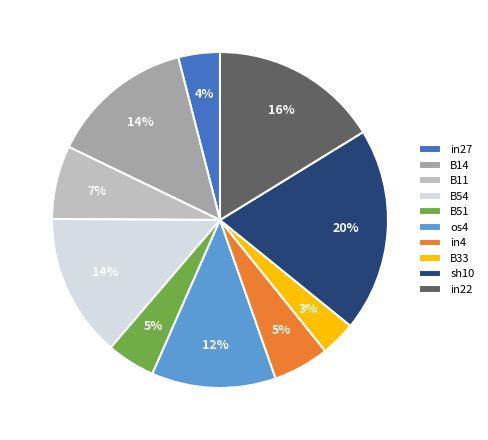

Which slice is the largest?

sh10